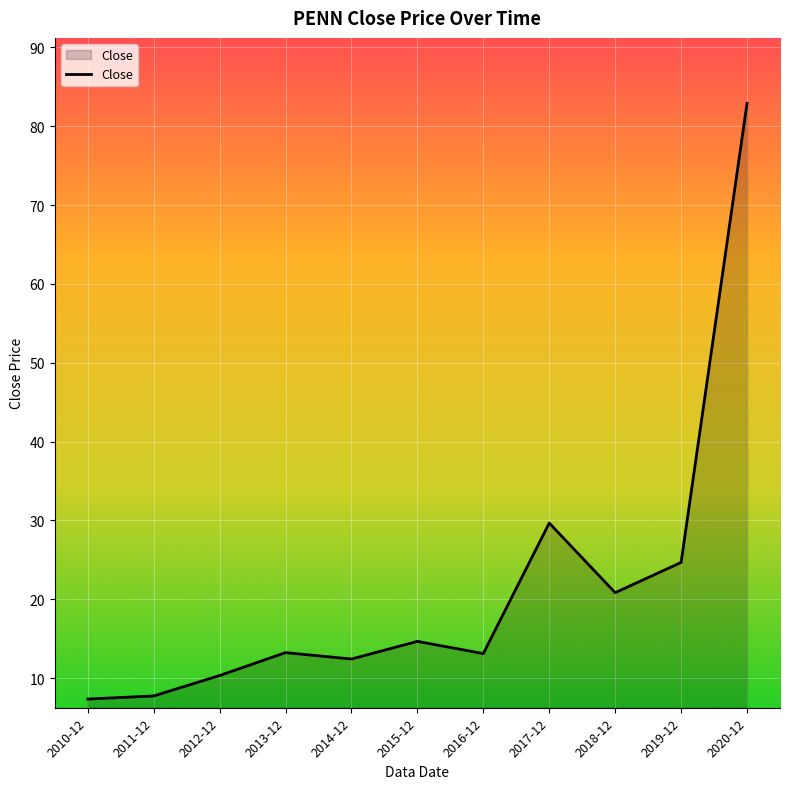

What position from the left is 2020-12?

11